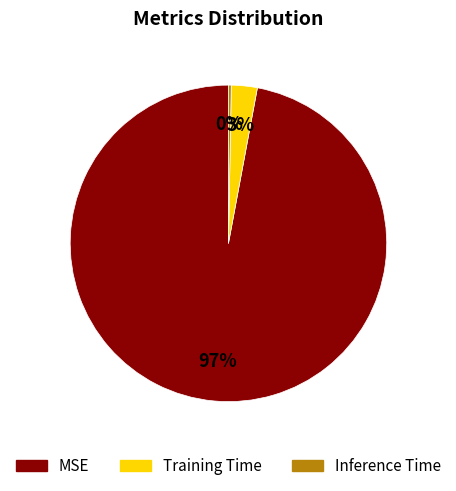

To the nearest percent, what is the average slice percentage?

33%